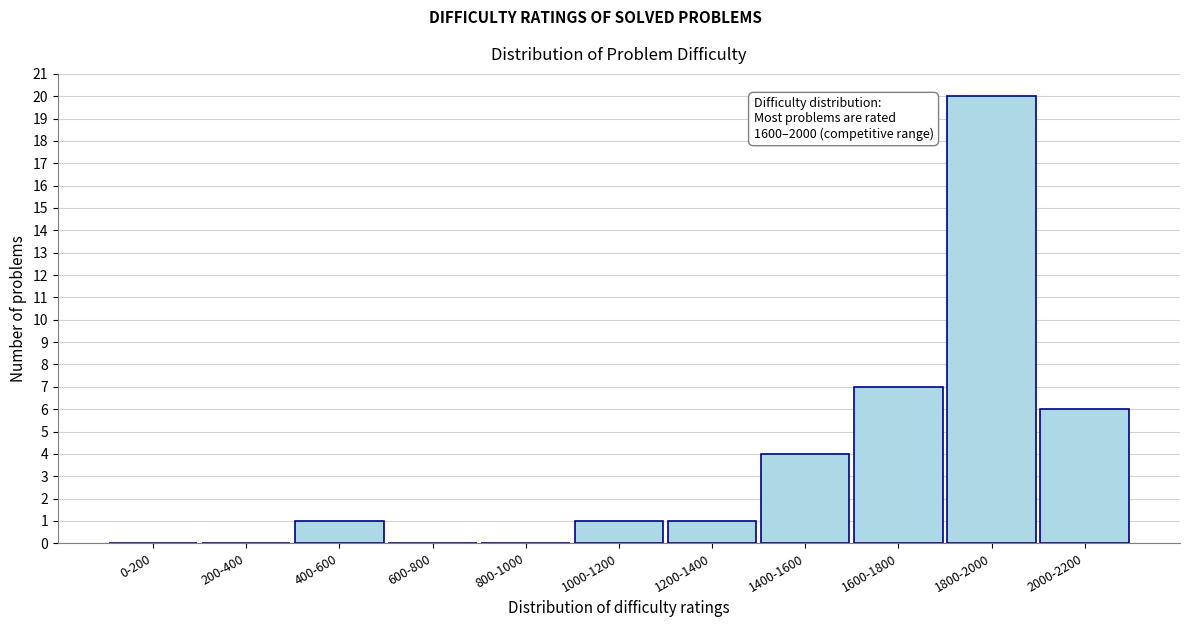

Reading right to left, list all the values displayed in this chart.

2000-2200=6	1800-2000=20	1600-1800=7	1400-1600=4	1200-1400=1	1000-1200=1	800-1000=0	600-800=0	400-600=1	200-400=0	0-200=0